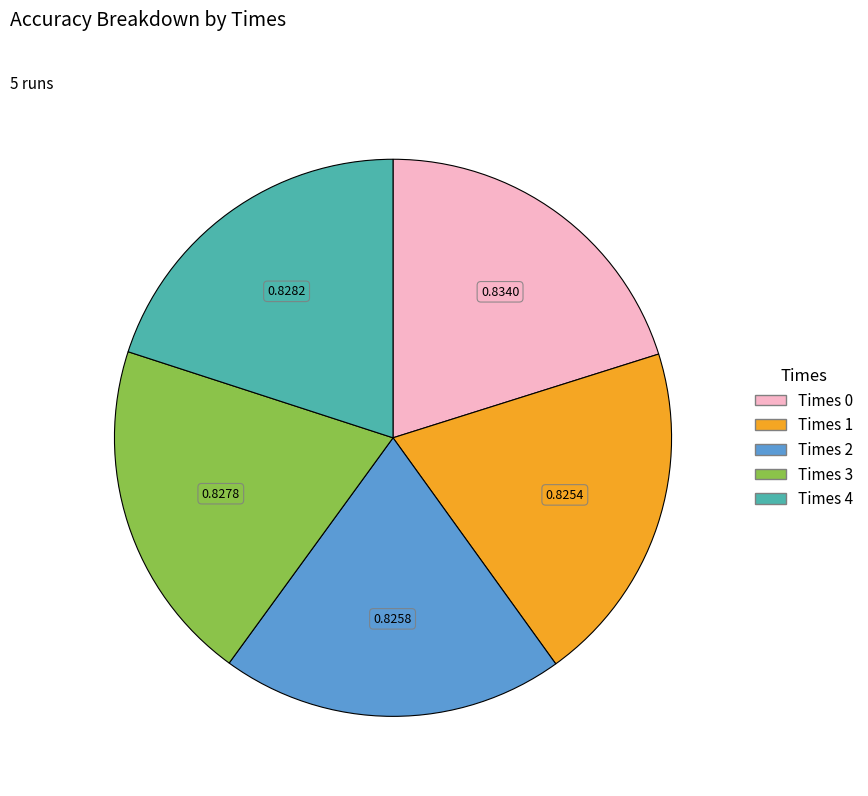

Count the number of slices in the pie.

5